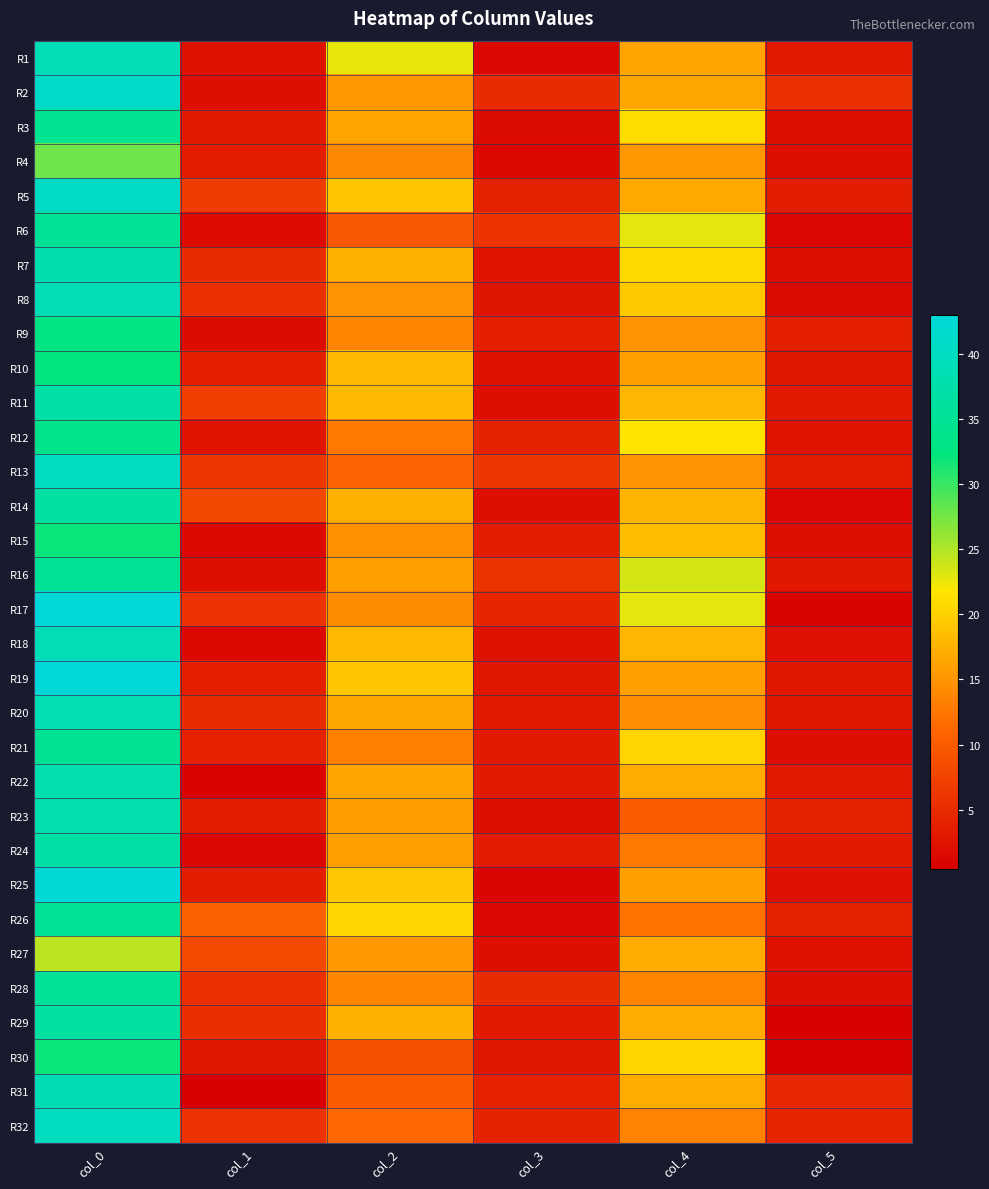

At col_5, list the series in order from smallest to largest.

R30, R29, R17, R14, R6, R8, R28, R7, R15, R21, R3, R4, R18, R25, R27, R12, R10, R19, R16, R20, R22, R1, R11, R24, R13, R5, R9, R23, R26, R32, R31, R2